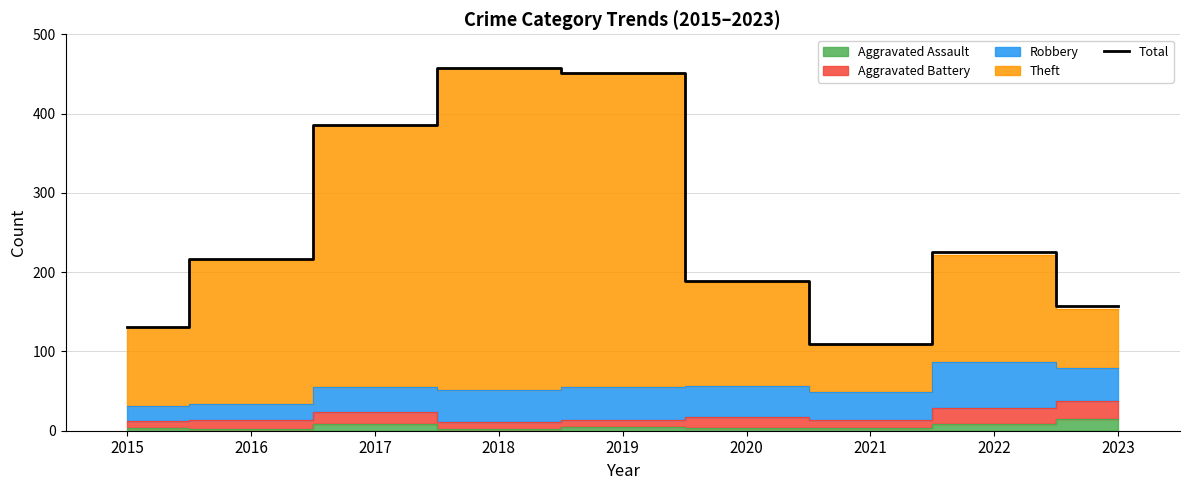

How many lines are shown in the chart?

1